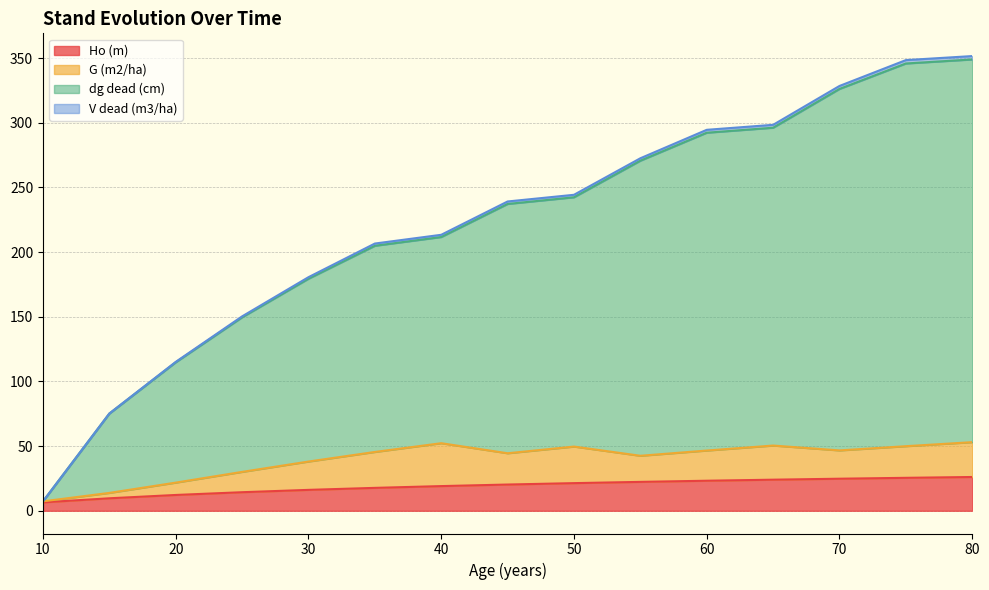

Does the chart have visible grid lines?

Yes